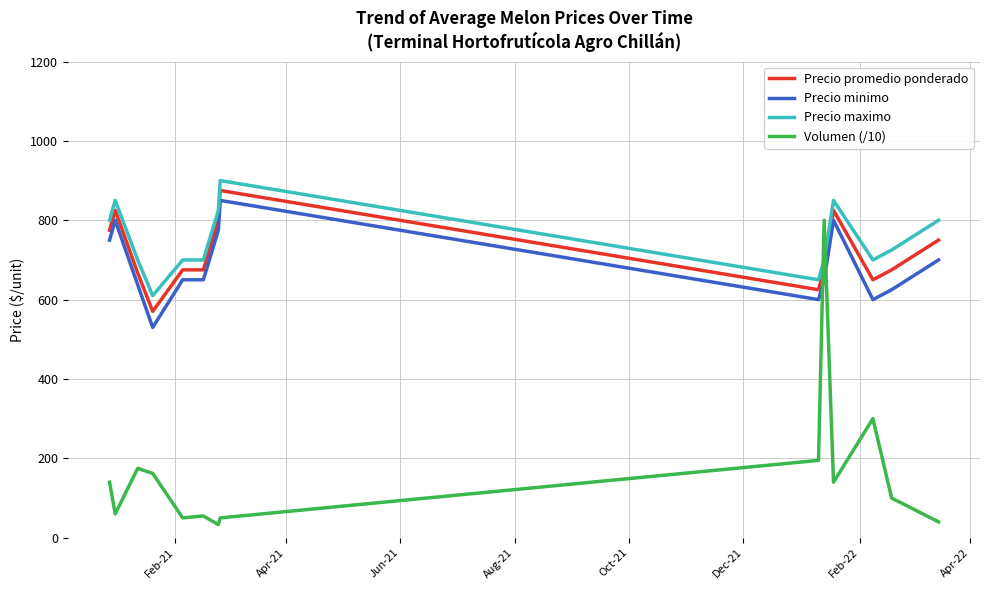

What is the maximum value for Precio promedio ponderado?

875.0